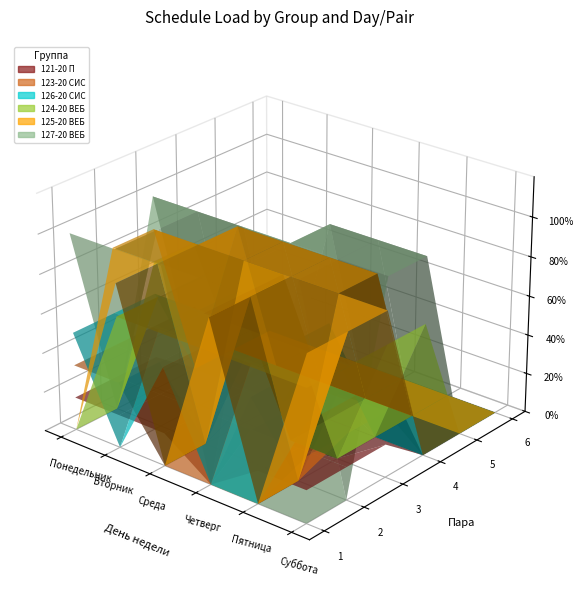

Reading left to right, list all the values displayed in this chart.

121-20 П: 0=1	1=1	2=1	3=0	4=0	5=0	6=1	7=1	8=1	9=1	10=0	11=0	12=1	13=1	14=1	15=1	16=0	17=0	18=0	19=1	20=1	21=1	22=0	23=0	24=1	25=1	26=0	27=0	28=0	29=0	30=1	31=1	32=1	33=0	34=0	35=0
123-20 СИС: 0=1	1=1	2=1	3=1	4=0	5=0	6=1	7=1	8=1	9=0	10=0	11=0	12=0	13=0	14=1	15=1	16=0	17=0	18=0	19=1	20=1	21=1	22=0	23=0	24=0	25=0	26=1	27=1	28=0	29=0	30=1	31=1	32=1	33=0	34=0	35=0
126-20 СИС: 0=1	1=1	2=1	3=0	4=0	5=0	6=0	7=1	8=1	9=1	10=0	11=0	12=1	13=1	14=1	15=0	16=0	17=0	18=0	19=1	20=1	21=1	22=0	23=0	24=0	25=1	26=1	27=0	28=0	29=0	30=1	31=1	32=1	33=0	34=0	35=0
124-20 ВЕБ: 0=0	1=0	2=1	3=1	4=0	5=0	6=1	7=1	8=1	9=1	10=0	11=0	12=1	13=1	14=1	15=1	16=0	17=0	18=1	19=1	20=0	21=0	22=0	23=0	24=1	25=1	26=0	27=0	28=0	29=0	30=1	31=1	32=1	33=1	34=0	35=0
125-20 ВЕБ: 0=0	1=1	2=1	3=0	4=0	5=0	6=1	7=1	8=1	9=1	10=0	11=0	12=0	13=0	14=1	15=1	16=0	17=0	18=1	19=1	20=1	21=1	22=0	23=0	24=0	25=0	26=1	27=1	28=0	29=0	30=1	31=1	32=1	33=0	34=0	35=0
127-20 ВЕБ: 0=1	1=0	2=1	3=0	4=0	5=0	6=1	7=1	8=1	9=0	10=0	11=0	12=1	13=1	14=1	15=0	16=0	17=0	18=0	19=1	20=1	21=1	22=0	23=0	24=0	25=1	26=1	27=1	28=0	29=0	30=0	31=0	32=1	33=1	34=0	35=0